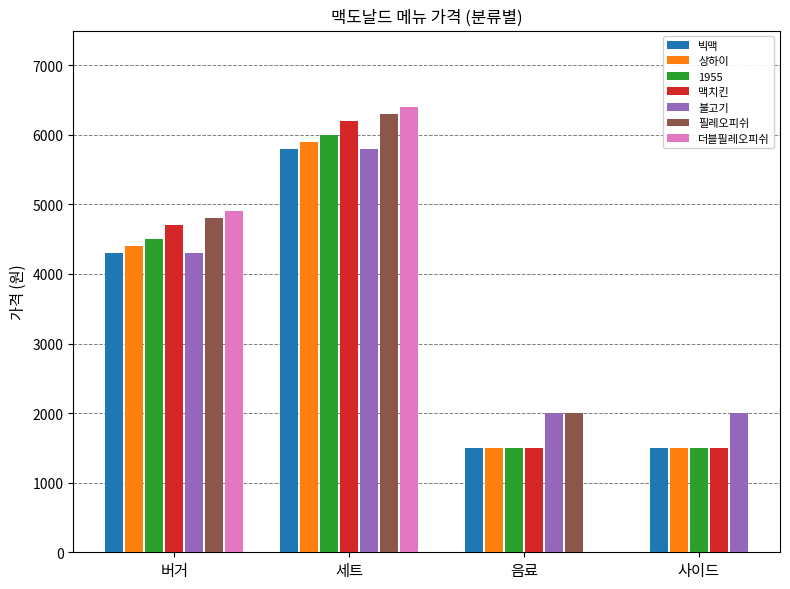

Which label corresponds to the largest value in the chart?

더블필레오피쉬